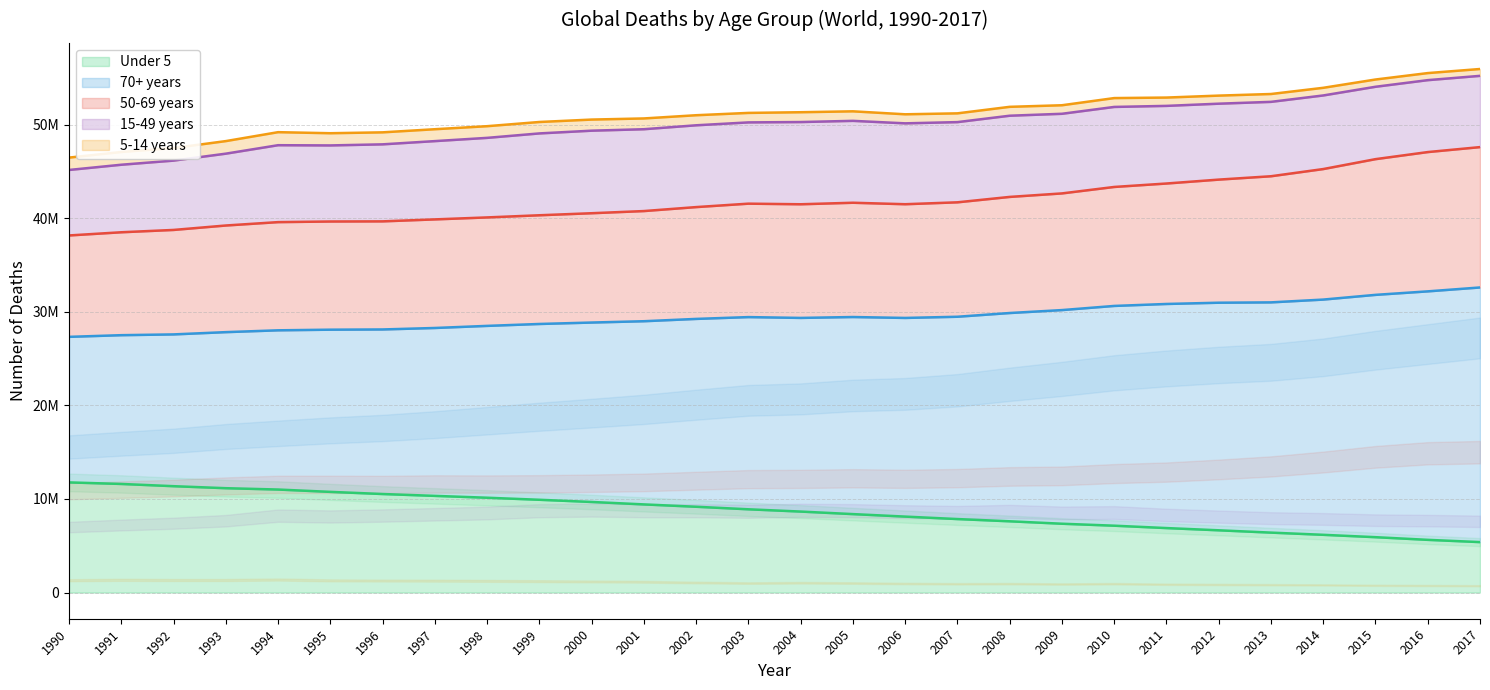

True or false: 50-69 years and Under 5 cross at least once.

False